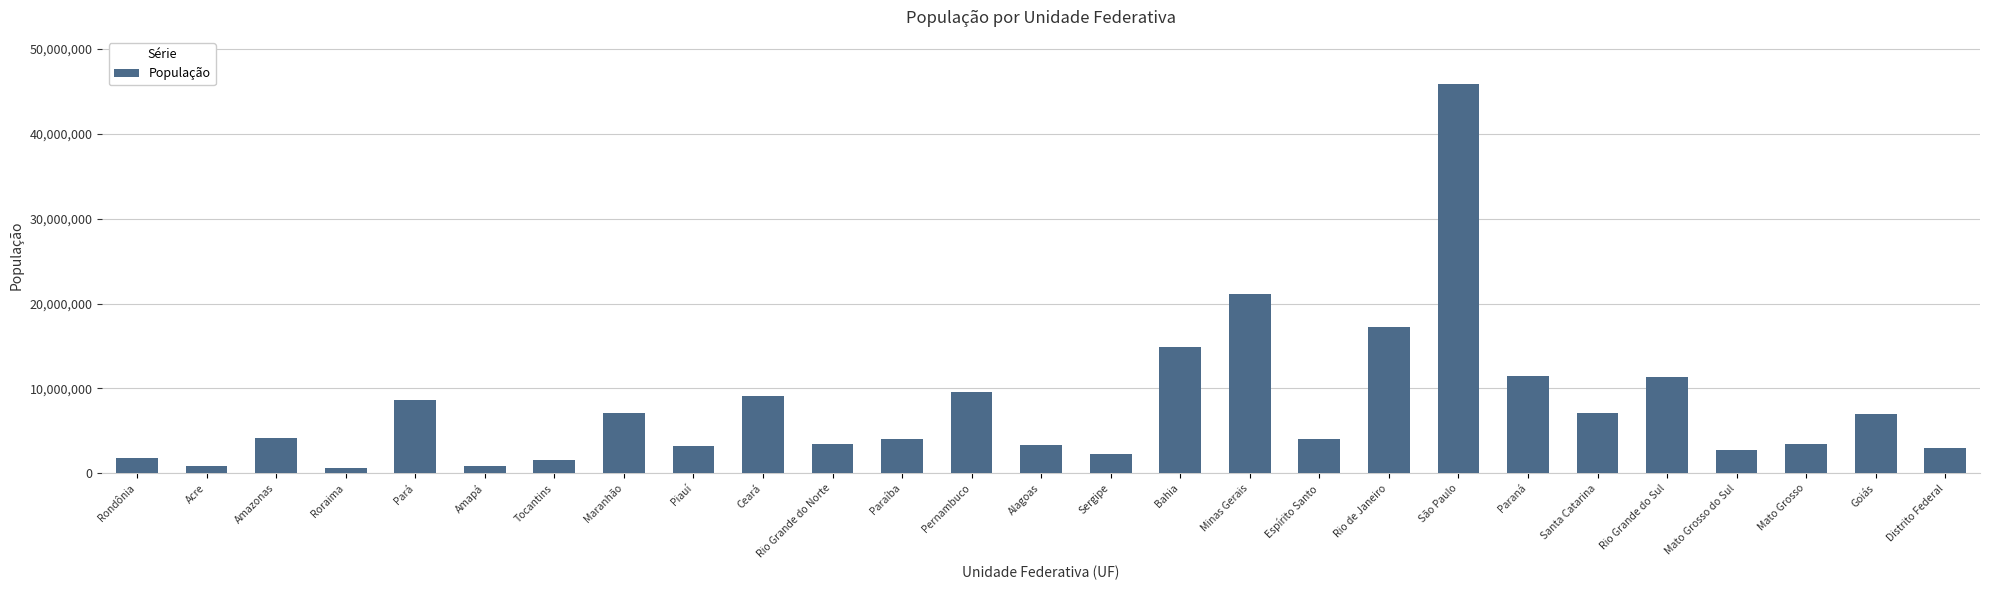

What is the maximum value shown in the chart?

45919049